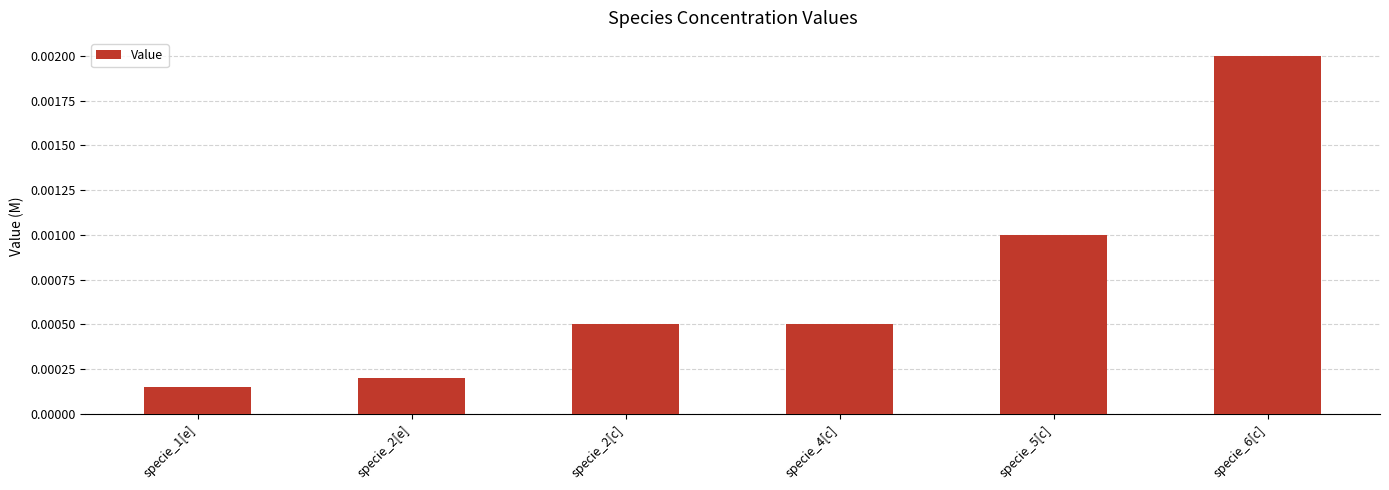

Between specie_1[e] and specie_6[c], which is larger?

specie_6[c]